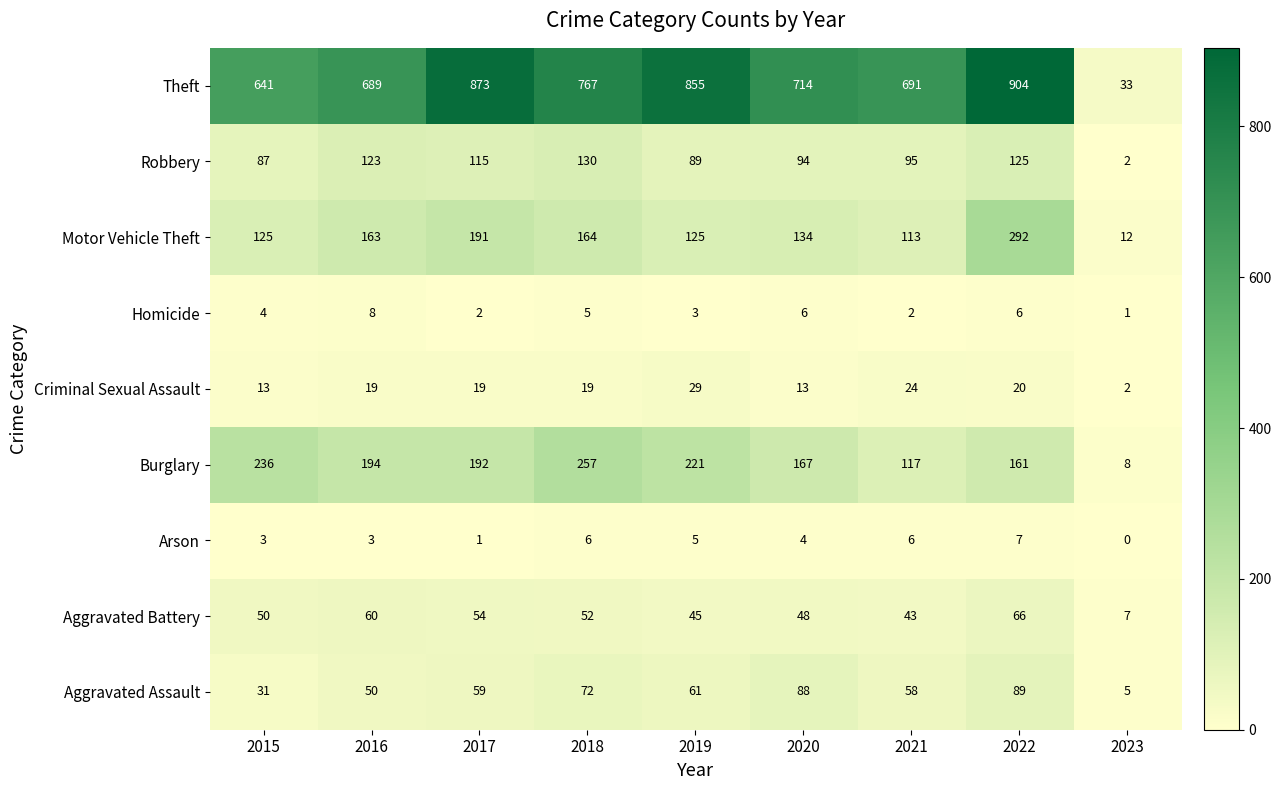

True or false: Theft has a value of 689 at 2016.

True